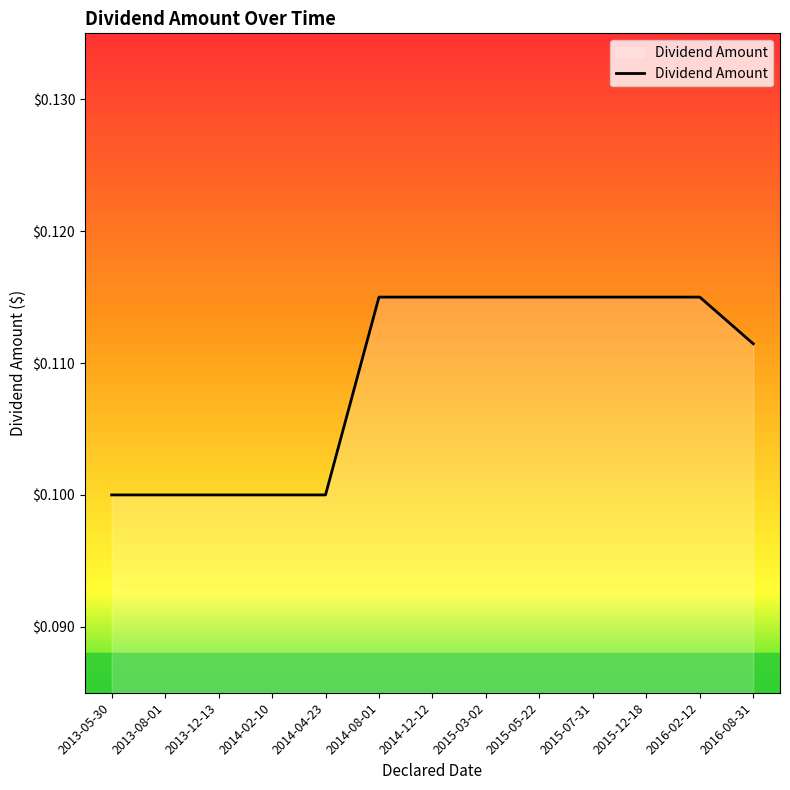

Which has a higher value, 2016-08-31 or 2013-05-30?

2016-08-31